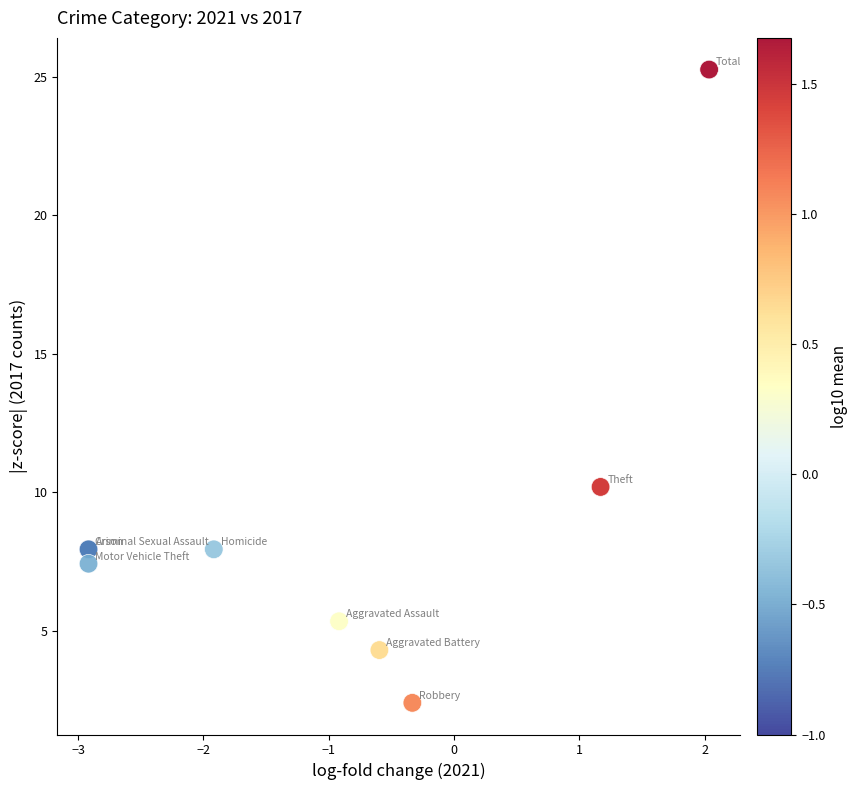

What Y value in the scatter plot is closest to 13?

10.2